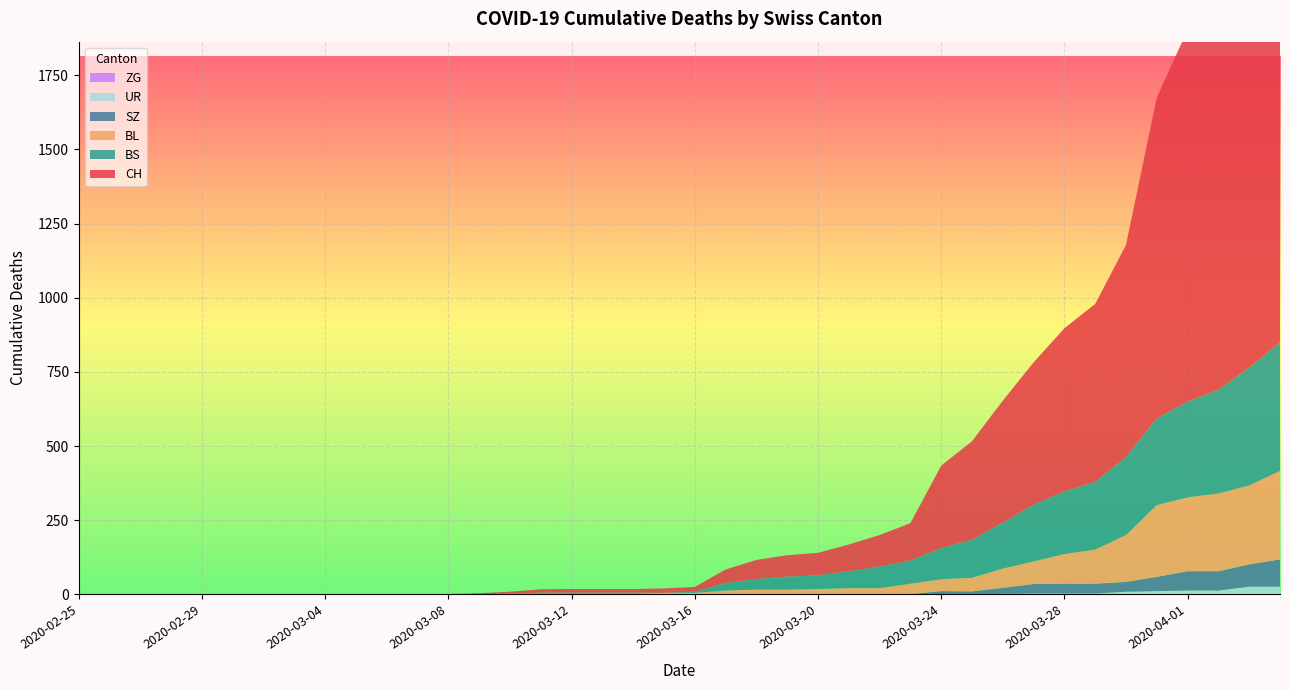

Reading right to left, list all the values displayed in this chart.

CH: 2020-04-04=1725	2020-04-03=1570	2020-04-02=1464	2020-04-01=1253	2020-03-31=1082	2020-03-30=715	2020-03-29=600	2020-03-28=550	2020-03-27=480	2020-03-26=411	2020-03-25=332	2020-03-24=278	2020-03-23=126	2020-03-22=106	2020-03-21=90	2020-03-20=76	2020-03-19=72	2020-03-18=64	2020-03-17=46	2020-03-16=16	2020-03-15=15	2020-03-14=12	2020-03-13=12	2020-03-12=12	2020-03-11=11	2020-03-10=7	2020-03-09=3	2020-03-08=1	2020-03-07=1	2020-03-06=1	2020-03-05=0	2020-03-04=0	2020-03-03=0	2020-03-02=0	2020-03-01=0	2020-02-29=0	2020-02-28=0	2020-02-27=0	2020-02-26=0	2020-02-25=0
BL: 2020-04-04=298	2020-04-03=266	2020-04-02=262	2020-04-01=249	2020-03-31=242	2020-03-30=158	2020-03-29=115	2020-03-28=100	2020-03-27=76	2020-03-26=65	2020-03-25=46	2020-03-24=40	2020-03-23=35	2020-03-22=21	2020-03-21=21	2020-03-20=18	2020-03-19=16	2020-03-18=16	2020-03-17=13	2020-03-16=5	2020-03-15=5	2020-03-14=2	2020-03-13=2	2020-03-12=2	2020-03-11=2	2020-03-10=2	2020-03-09=1	2020-03-08=0	2020-03-07=0	2020-03-06=0	2020-03-05=0	2020-03-04=0	2020-03-03=0	2020-03-02=0	2020-03-01=0	2020-02-29=0	2020-02-28=0	2020-02-27=0	2020-02-26=0	2020-02-25=0
BS: 2020-04-04=434	2020-04-03=397	2020-04-02=350	2020-04-01=323	2020-03-31=292	2020-03-30=263	2020-03-29=228	2020-03-28=211	2020-03-27=191	2020-03-26=155	2020-03-25=128	2020-03-24=105	2020-03-23=78	2020-03-22=73	2020-03-21=57	2020-03-20=46	2020-03-19=44	2020-03-18=36	2020-03-17=25	2020-03-16=4	2020-03-15=0	2020-03-14=4	2020-03-13=4	2020-03-12=4	2020-03-11=4	2020-03-10=0	2020-03-09=0	2020-03-08=0	2020-03-07=0	2020-03-06=0	2020-03-05=0	2020-03-04=0	2020-03-03=0	2020-03-02=0	2020-03-01=0	2020-02-29=0	2020-02-28=0	2020-02-27=0	2020-02-26=0	2020-02-25=0
ZG: 2020-04-04=0	2020-04-03=0	2020-04-02=0	2020-04-01=0	2020-03-31=0	2020-03-30=0	2020-03-29=0	2020-03-28=0	2020-03-27=0	2020-03-26=0	2020-03-25=0	2020-03-24=0	2020-03-23=0	2020-03-22=0	2020-03-21=0	2020-03-20=0	2020-03-19=0	2020-03-18=0	2020-03-17=0	2020-03-16=0	2020-03-15=0	2020-03-14=0	2020-03-13=0	2020-03-12=0	2020-03-11=0	2020-03-10=0	2020-03-09=0	2020-03-08=0	2020-03-07=0	2020-03-06=0	2020-03-05=0	2020-03-04=0	2020-03-03=0	2020-03-02=0	2020-03-01=0	2020-02-29=0	2020-02-28=0	2020-02-27=0	2020-02-26=0	2020-02-25=0
SZ: 2020-04-04=92	2020-04-03=75	2020-04-02=65	2020-04-01=65	2020-03-31=48	2020-03-30=33	2020-03-29=33	2020-03-28=33	2020-03-27=32	2020-03-26=20	2020-03-25=10	2020-03-24=10	2020-03-23=0	2020-03-22=0	2020-03-21=0	2020-03-20=0	2020-03-19=0	2020-03-18=0	2020-03-17=0	2020-03-16=0	2020-03-15=0	2020-03-14=0	2020-03-13=0	2020-03-12=0	2020-03-11=0	2020-03-10=0	2020-03-09=0	2020-03-08=0	2020-03-07=0	2020-03-06=0	2020-03-05=0	2020-03-04=0	2020-03-03=0	2020-03-02=0	2020-03-01=0	2020-02-29=0	2020-02-28=0	2020-02-27=0	2020-02-26=0	2020-02-25=0
UR: 2020-04-04=26	2020-04-03=26	2020-04-02=13	2020-04-01=13	2020-03-31=11	2020-03-30=9	2020-03-29=3	2020-03-28=3	2020-03-27=3	2020-03-26=2	2020-03-25=0	2020-03-24=1	2020-03-23=1	2020-03-22=0	2020-03-21=0	2020-03-20=0	2020-03-19=0	2020-03-18=0	2020-03-17=0	2020-03-16=0	2020-03-15=0	2020-03-14=0	2020-03-13=0	2020-03-12=0	2020-03-11=0	2020-03-10=0	2020-03-09=0	2020-03-08=0	2020-03-07=0	2020-03-06=0	2020-03-05=0	2020-03-04=0	2020-03-03=0	2020-03-02=0	2020-03-01=0	2020-02-29=0	2020-02-28=0	2020-02-27=0	2020-02-26=0	2020-02-25=0